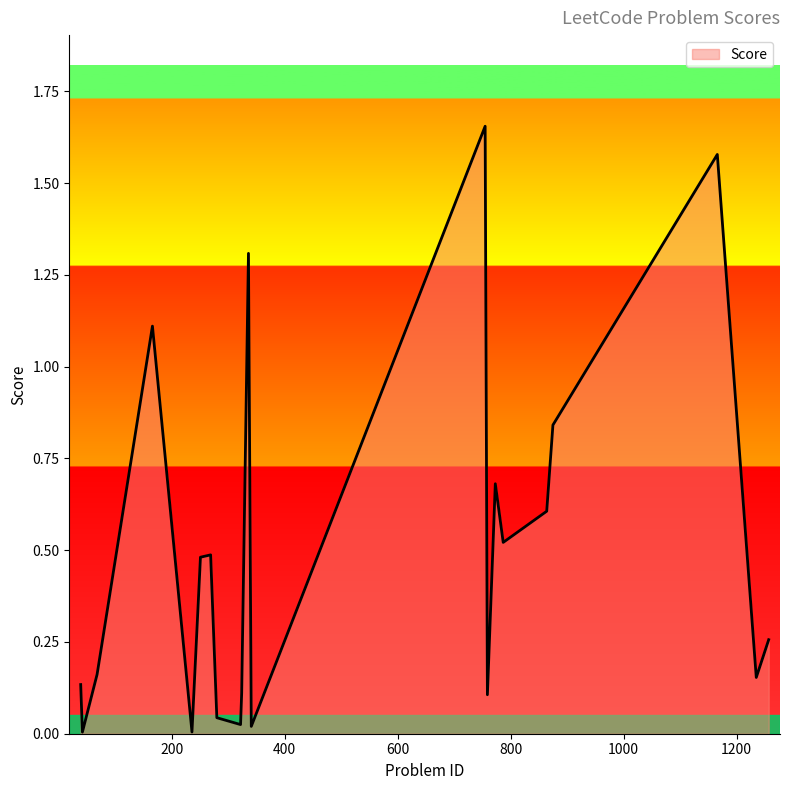

List the labels in order of value, smallest first.

42, 236, 341, 322, 280, 759, 324, 39, 1235, 68, 1257, 251, 269, 787, 864, 773, 875, 166, 336, 1166, 755